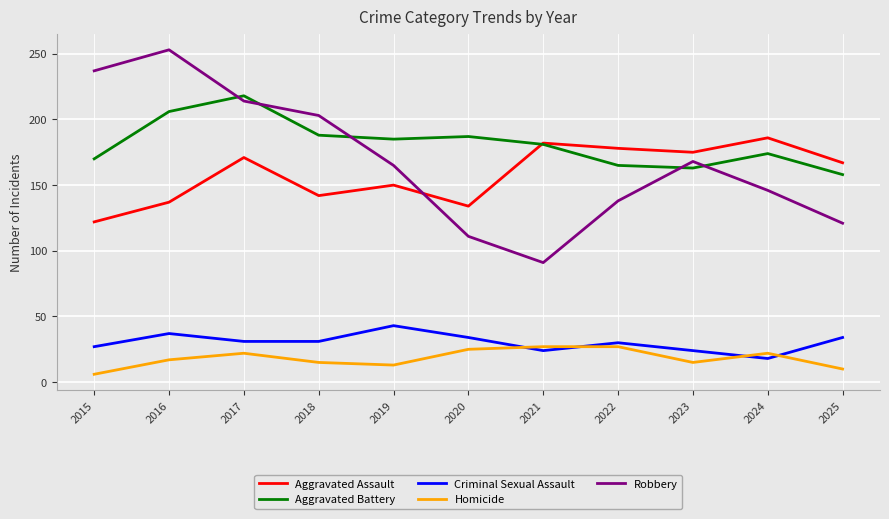

Which series has the largest total across all categories?

Aggravated Battery